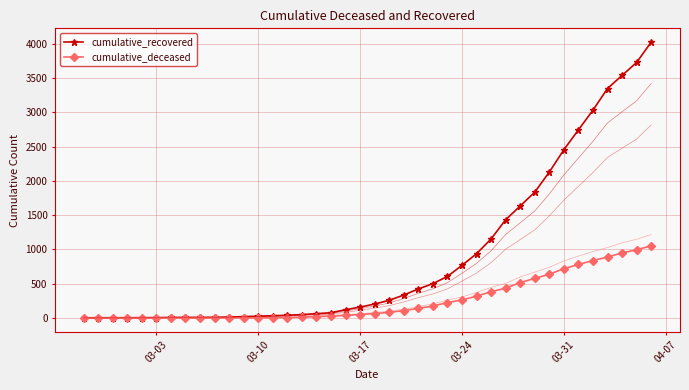

What is the highest value of the cumulative_recovered series?

4027